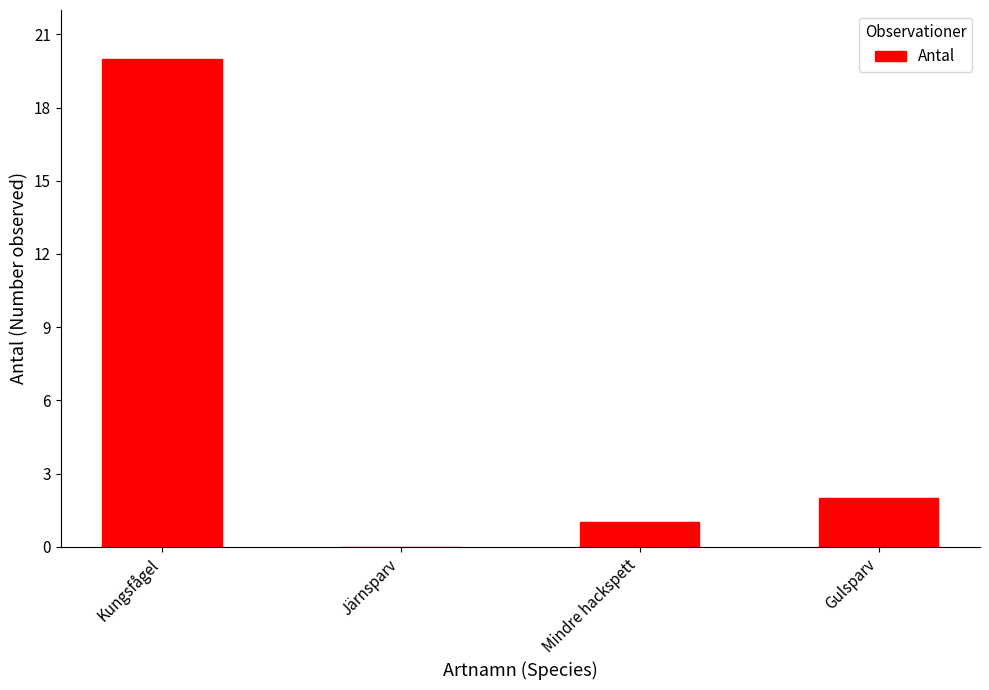

Are the bars grouped side by side (vs. stacked)?

No